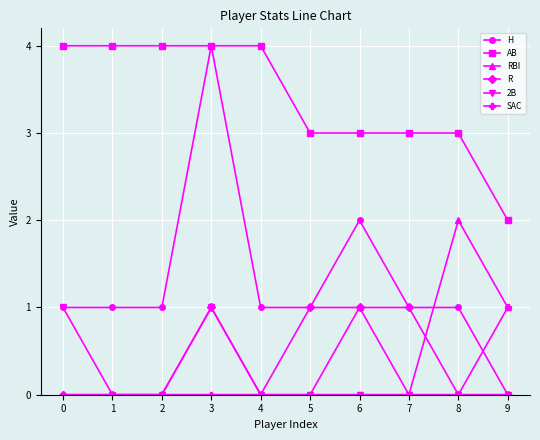

How many AB values are between 3 and 4?

9